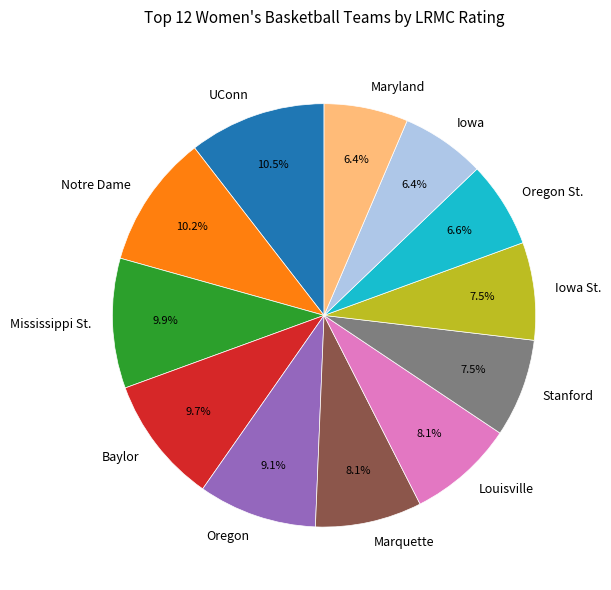

Which has a higher value, Louisville or Baylor?

Baylor